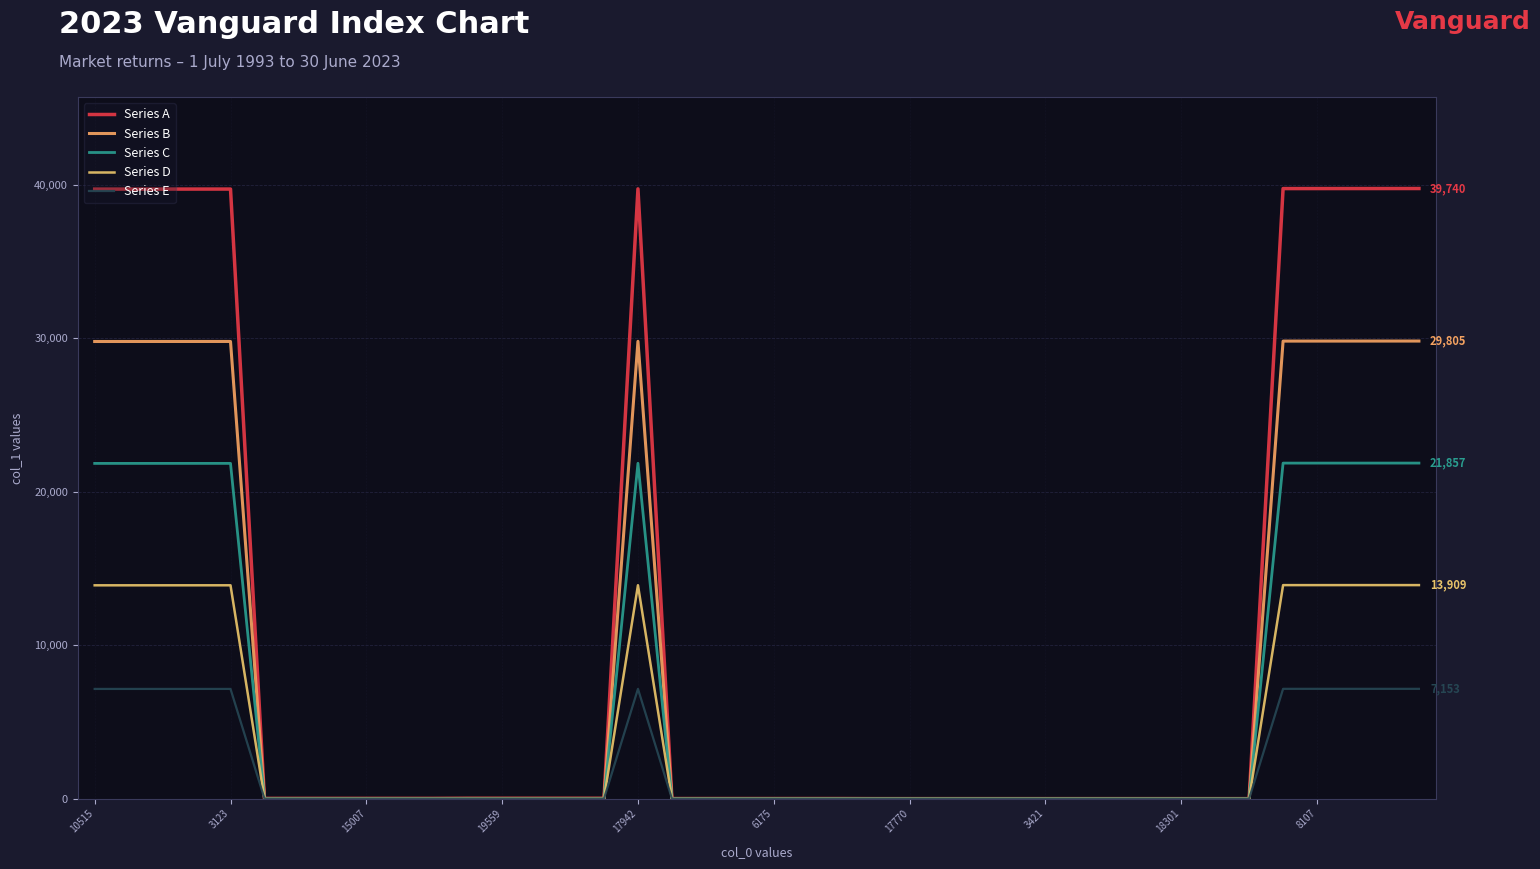

Count the number of categories in the chart.

40